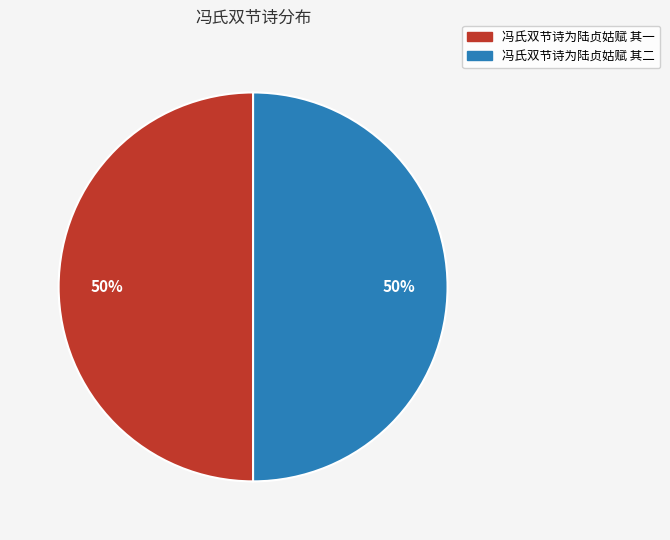

To the nearest percent, what portion does 冯氏双节诗为陆贞姑赋 其二 represent?

50%